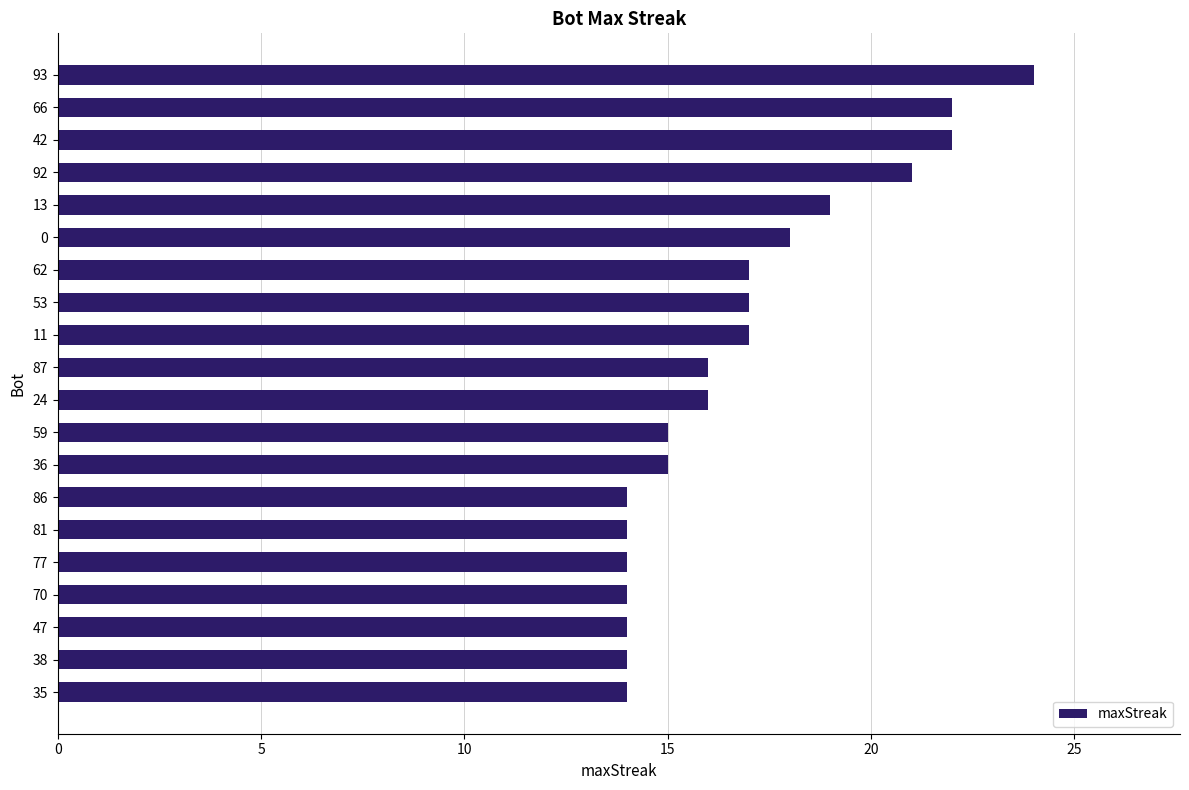

True or false: the data shows 10 at 86.

False